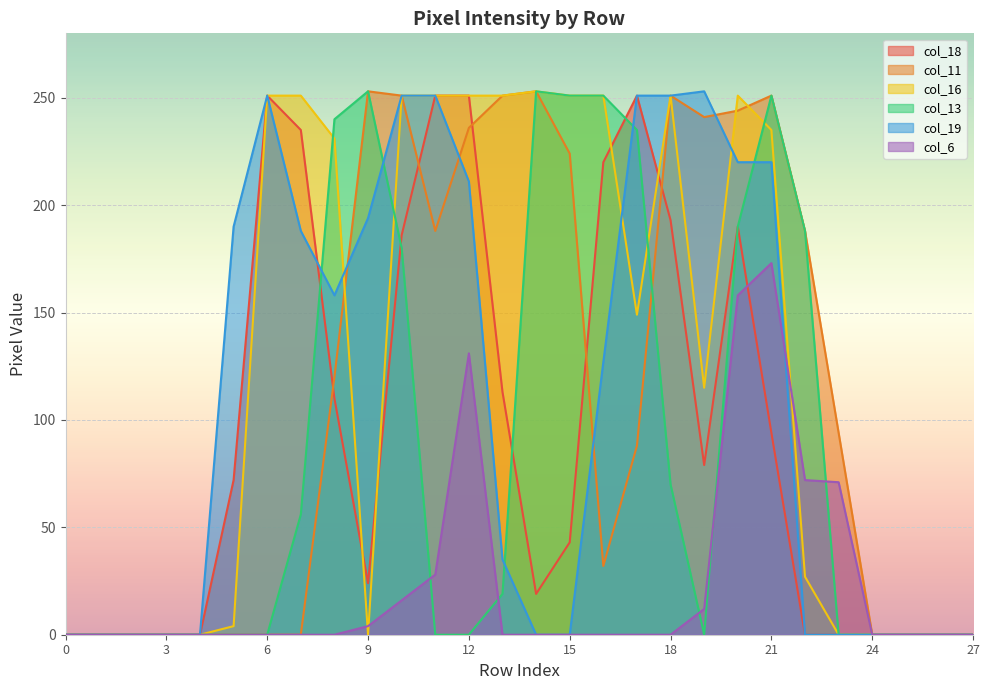

What is the maximum value for col_19?

253